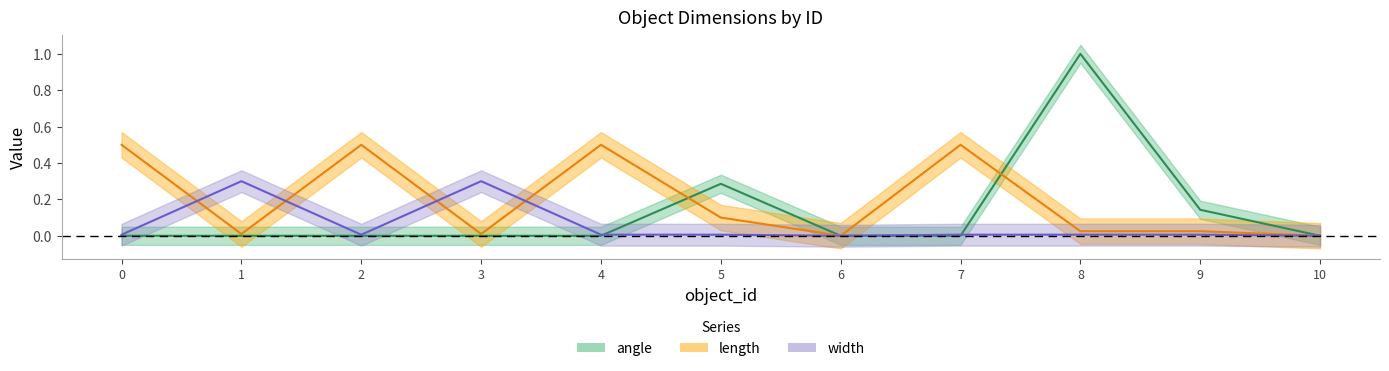

The angle series shows 0.0 at 6. True or false?

True